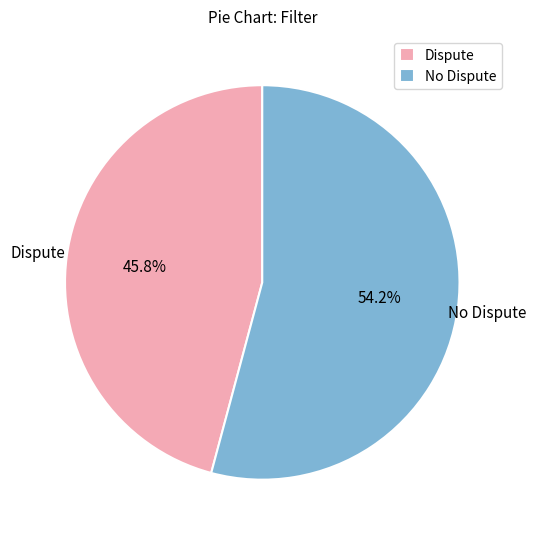

To the nearest percent, what is the difference between the largest and smallest slice percentages?

8%